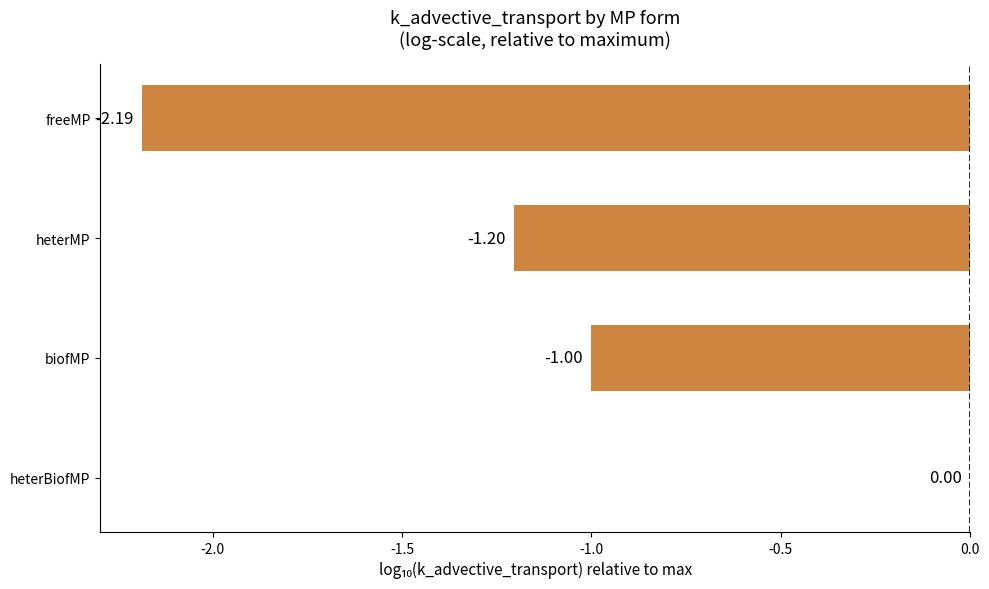

Are the bars horizontal?

Yes